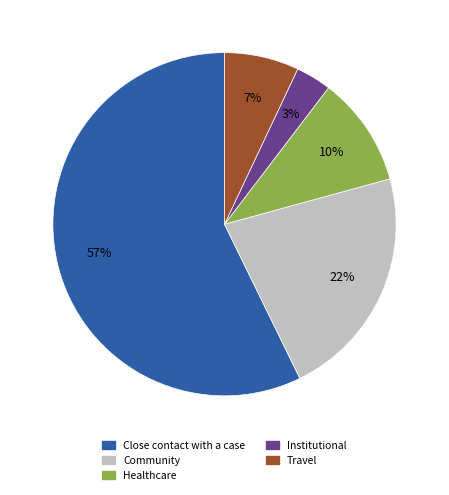

How many segments does this pie chart have?

5